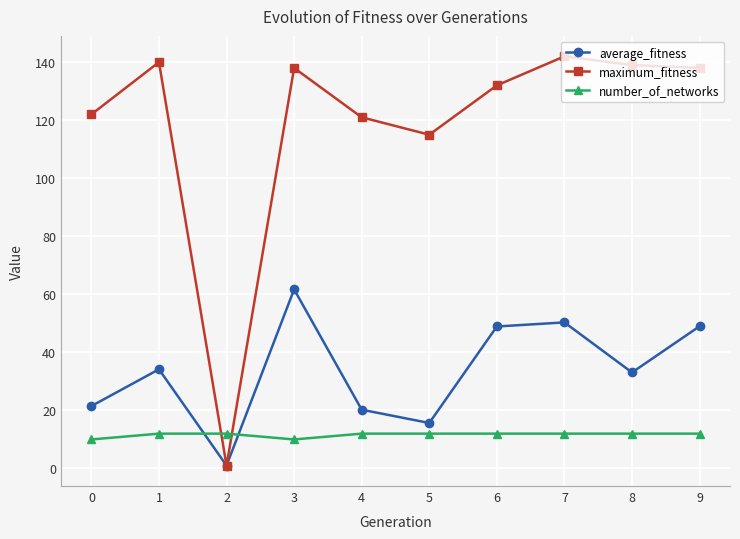

The average_fitness series shows 22.1 at 7. True or false?

False